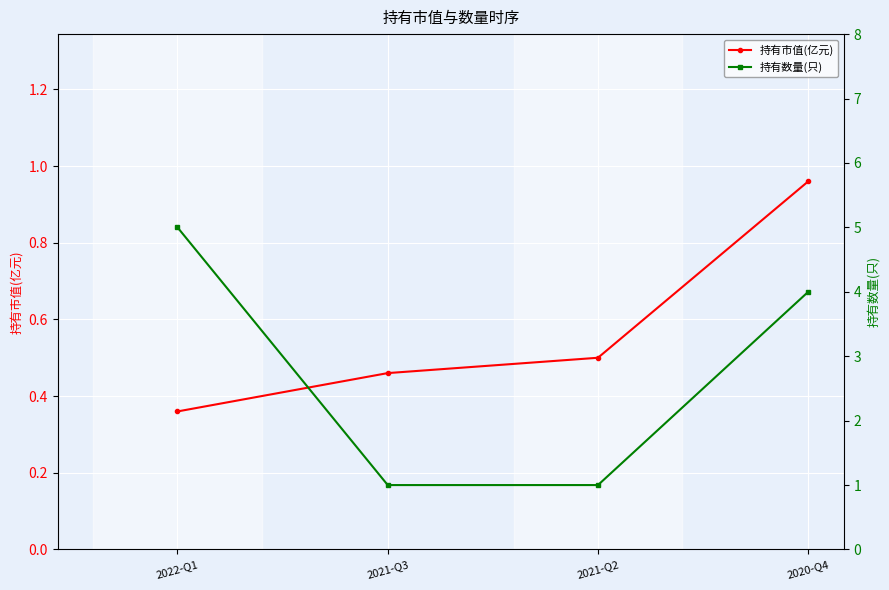

True or false: 持有市值(亿元) and 持有数量(只) intersect in this chart.

False